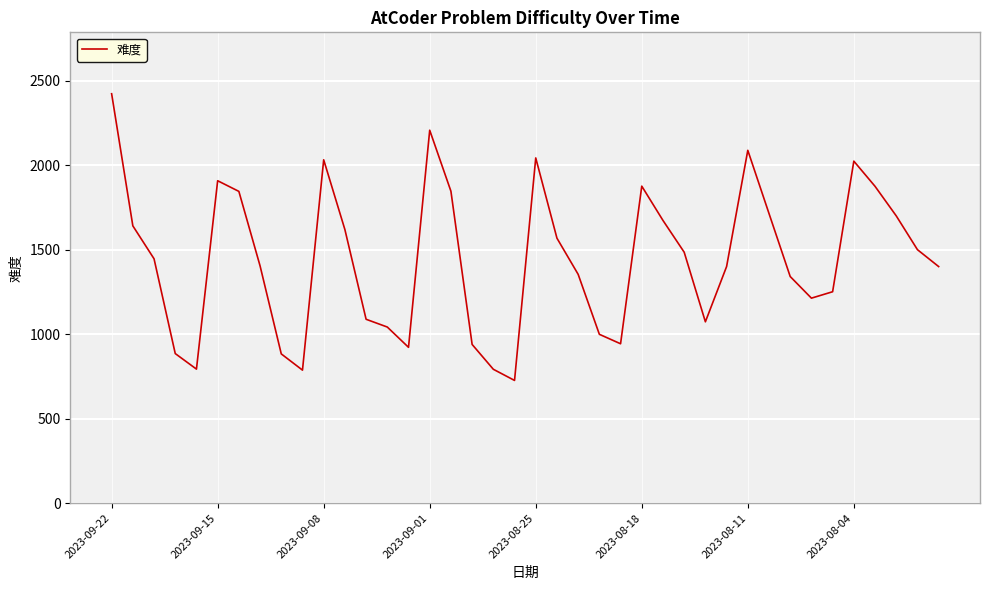

How many interior local peaks (higher than both neighbors) does the data have?

7